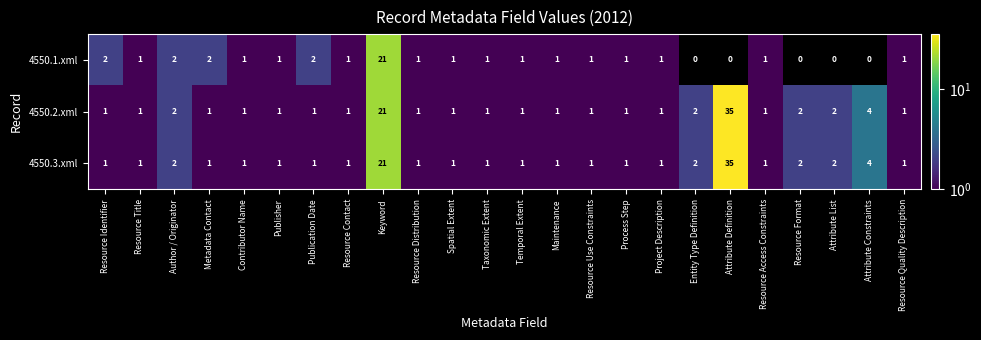

What is the highest value of the 4550.1.xml series?

21